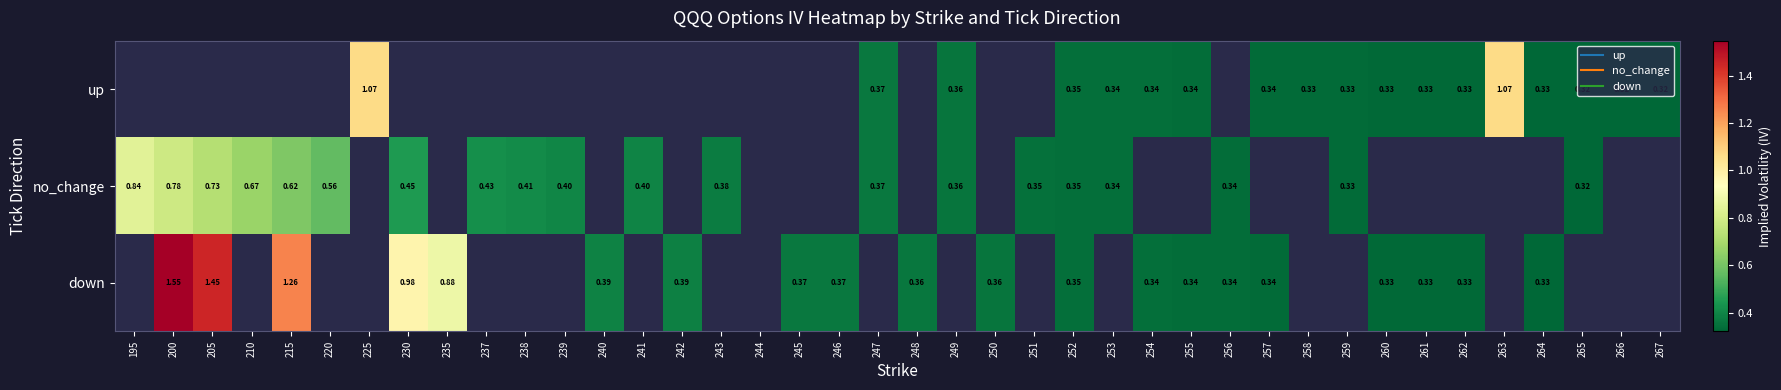

Is the value of up at 239 greater than the value of no_change at 240?

No